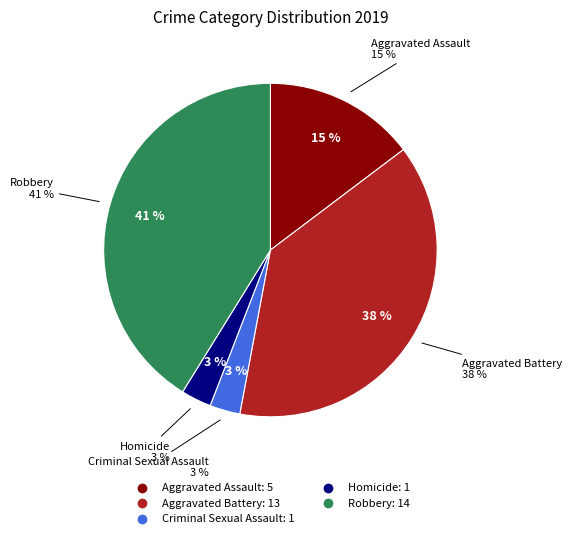

Which slice is the largest?

Robbery